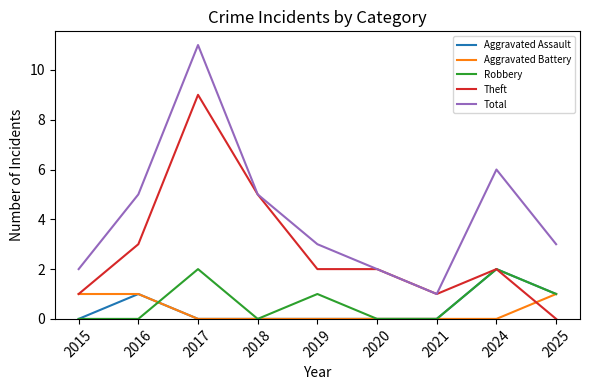

What is the difference between the maximum and minimum values in the Aggravated Assault series?

2